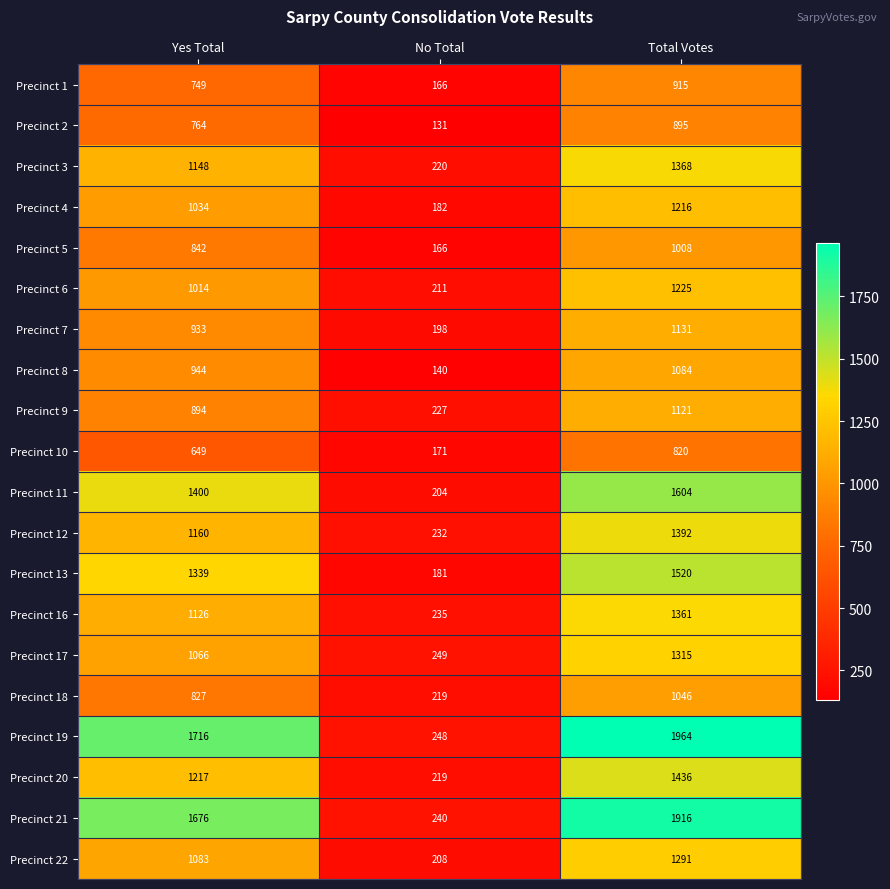

At which category is the sum across all series the highest?

Total Votes